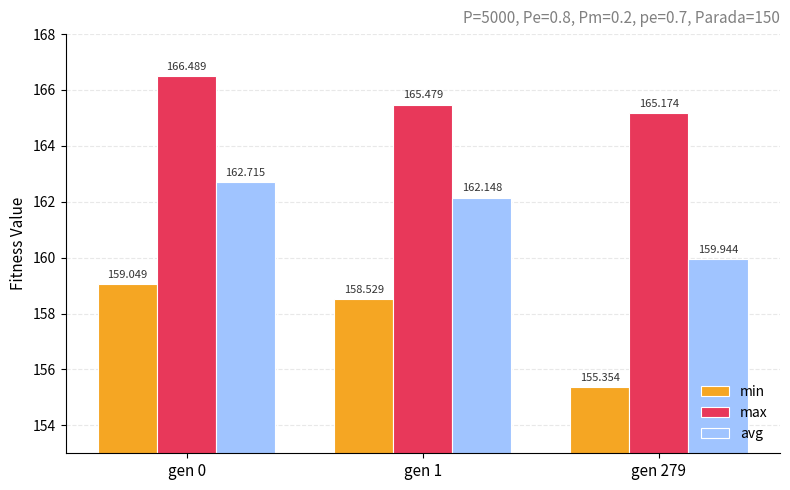

Reading left to right, extract all data points from this chart.

min: gen 0=159.0	gen 1=158.5	gen 279=155.4
max: gen 0=166.5	gen 1=165.5	gen 279=165.2
avg: gen 0=162.7	gen 1=162.1	gen 279=159.9